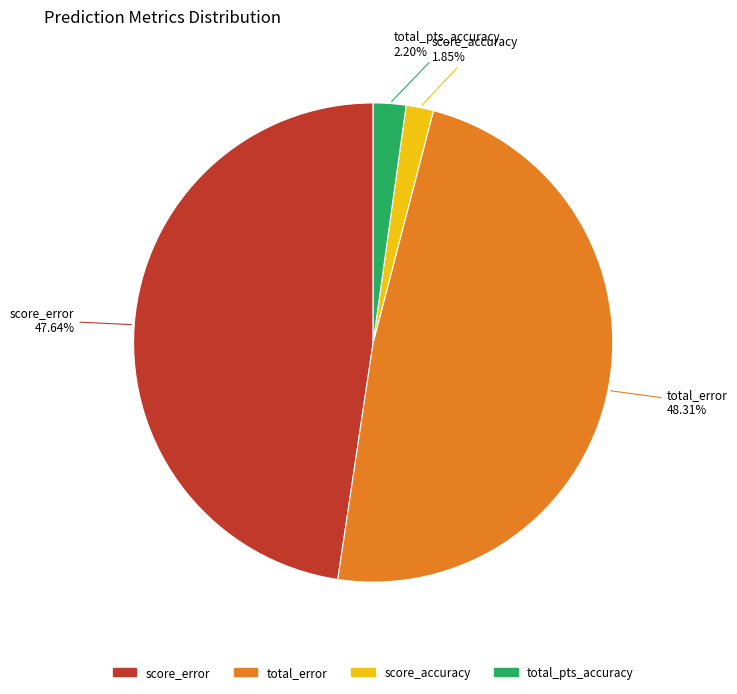

Is there a majority slice in this chart?

No